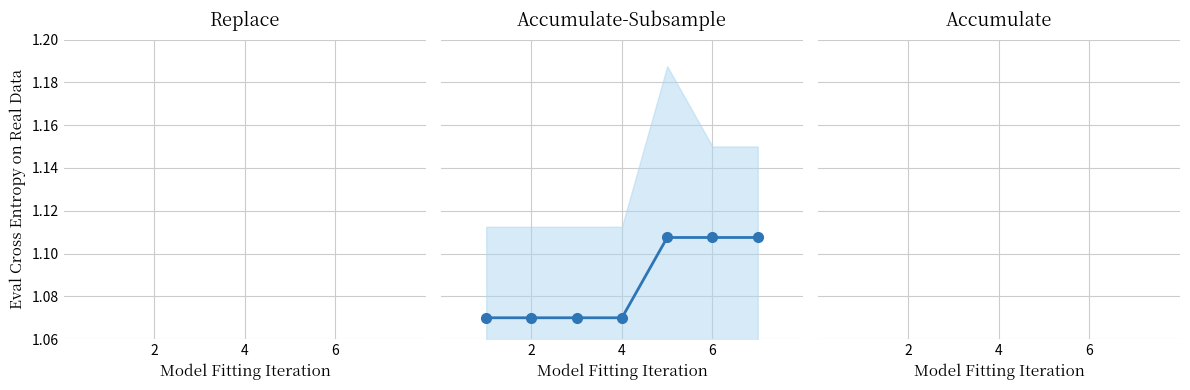

What is the ratio of the value at 6 to the value at 6?

1.0